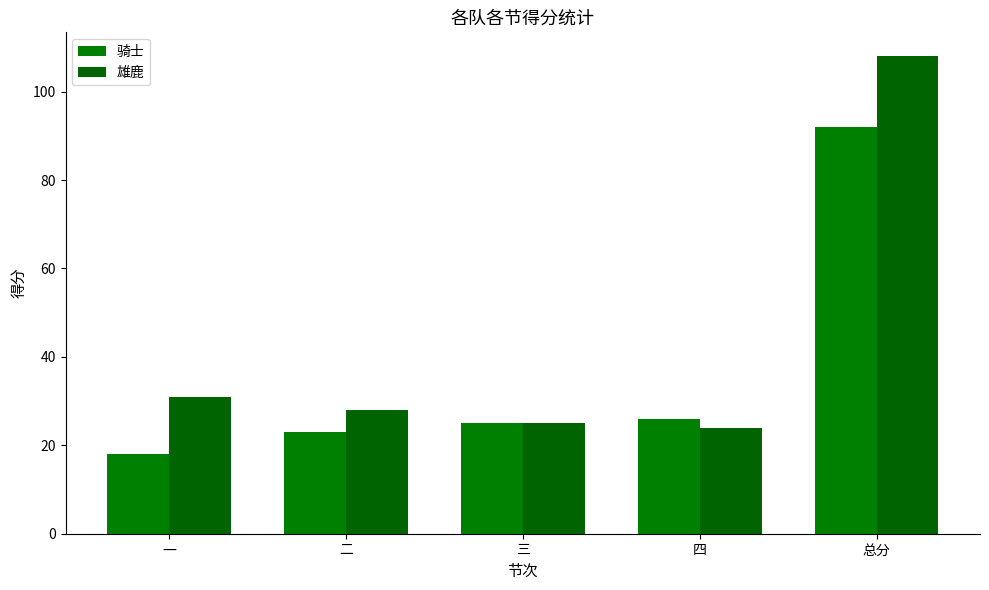

What is the difference between the 雄鹿 values at 二 and 三?

3